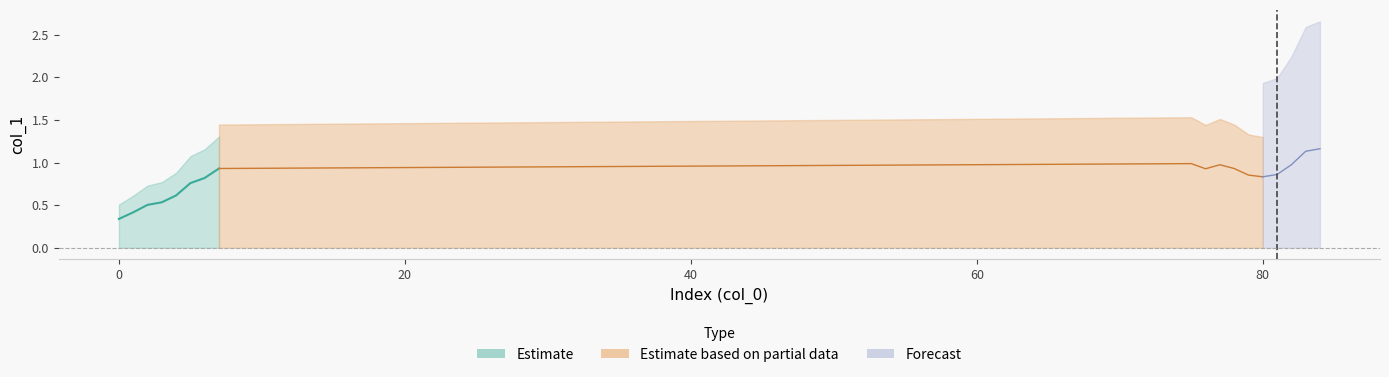

Is it true that the value at 6 is 0.8?

True